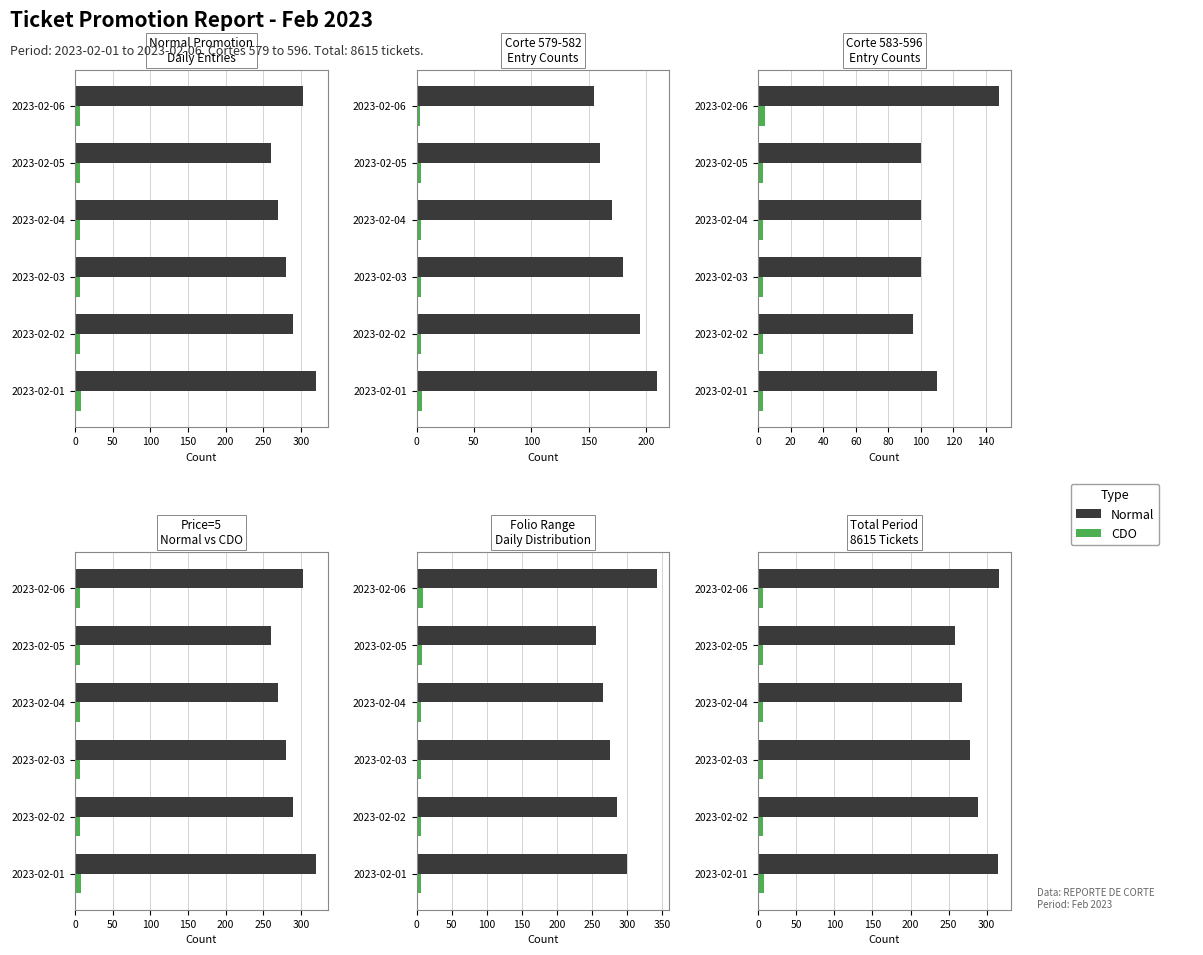

What is the difference between the maximum and minimum values in the CDO series?

1